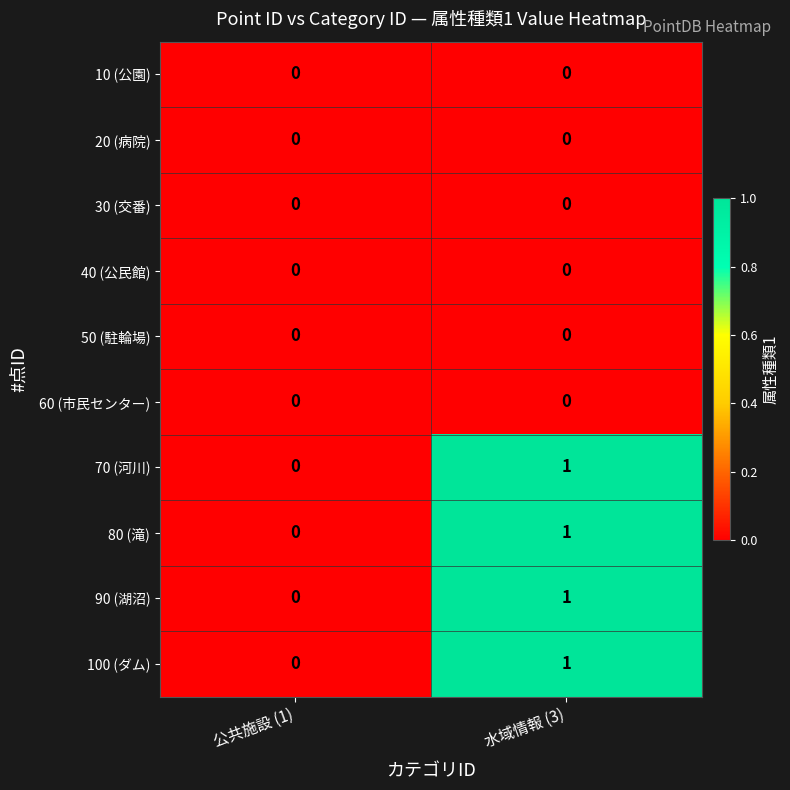

At which category does the chart reach its peak across all series?

水域情報 (3)